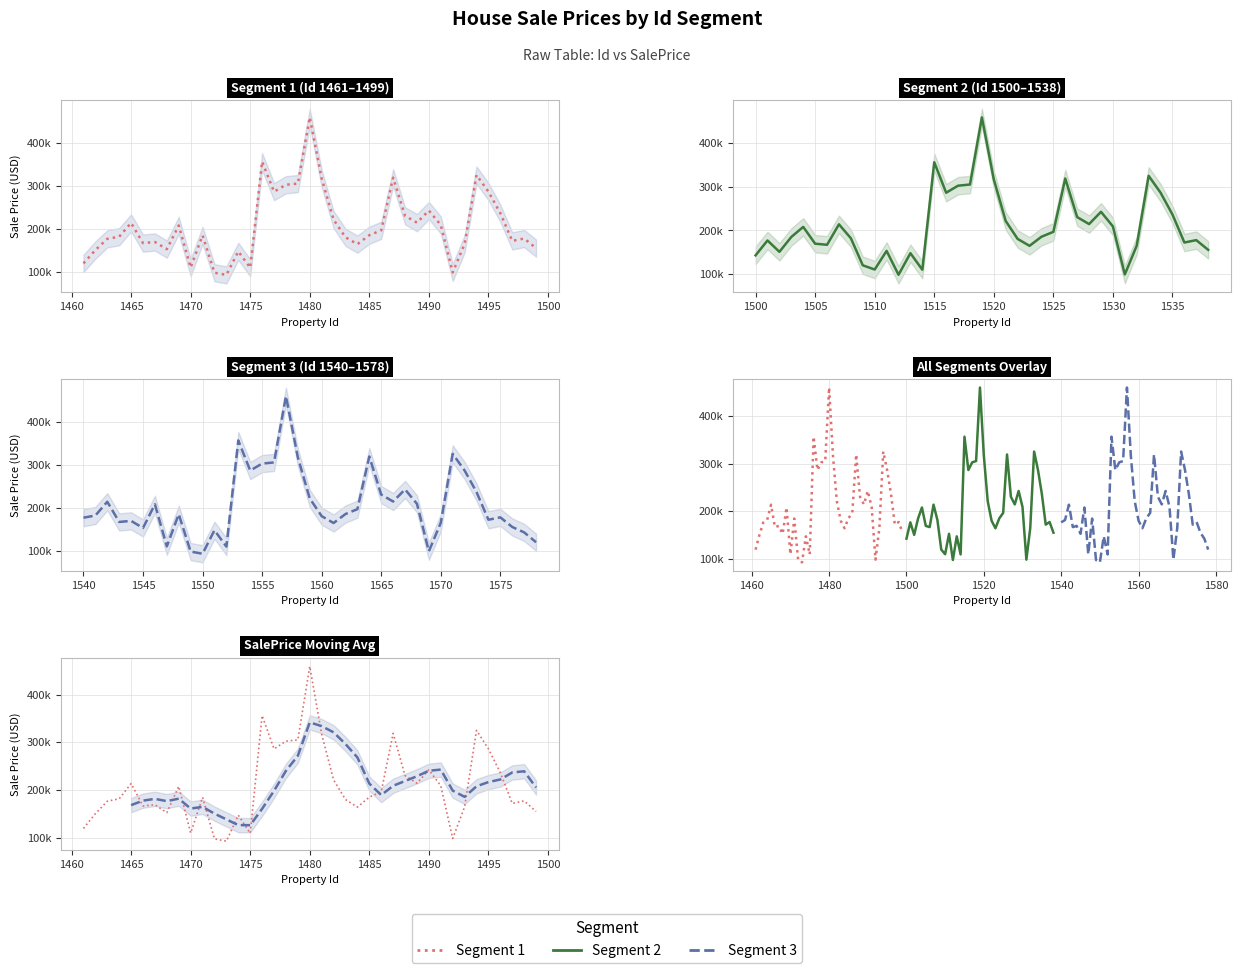

What is the maximum value shown in the chart?

458784